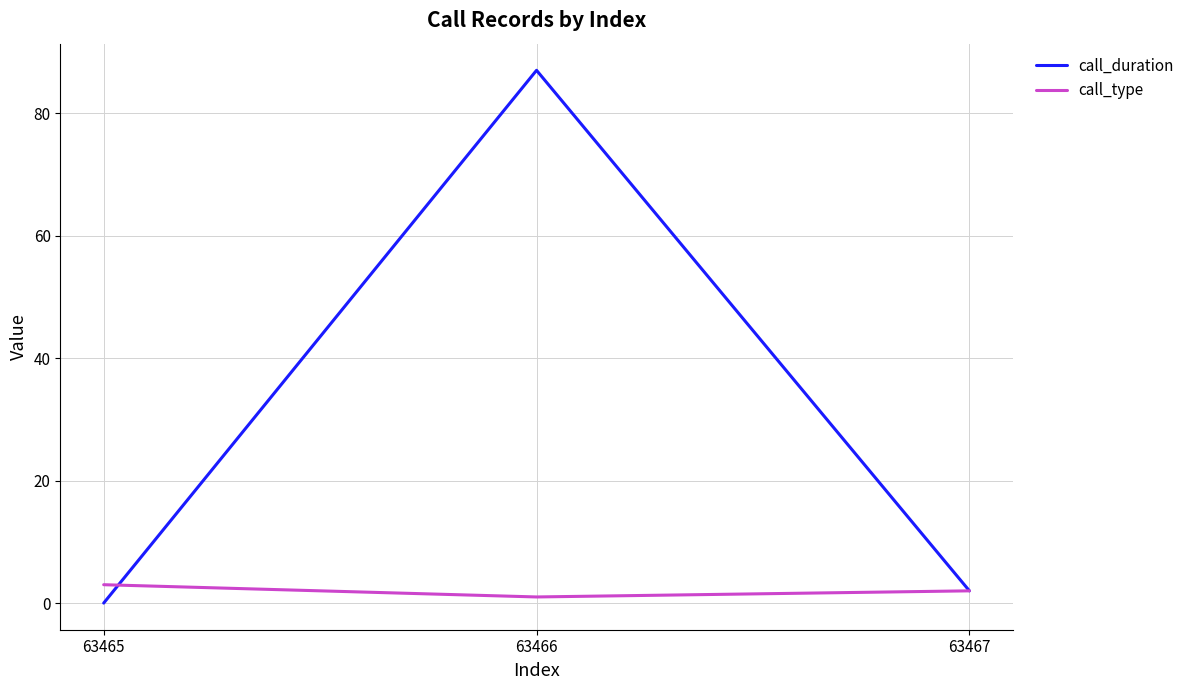

True or false: call_type has a value of 2 at 63467.

True